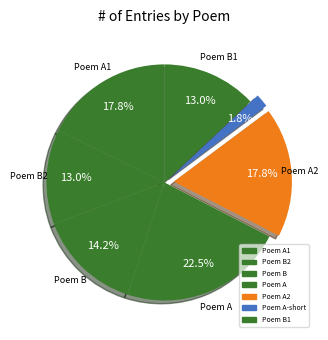

How many segments does this pie chart have?

7